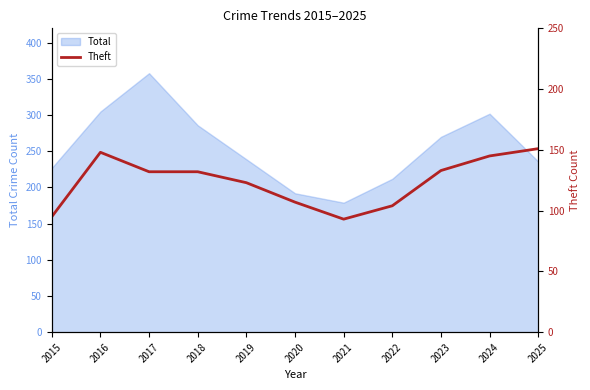

Reading left to right, extract all data points from this chart.

95	148	132	132	123	107	93	104	133	145	151